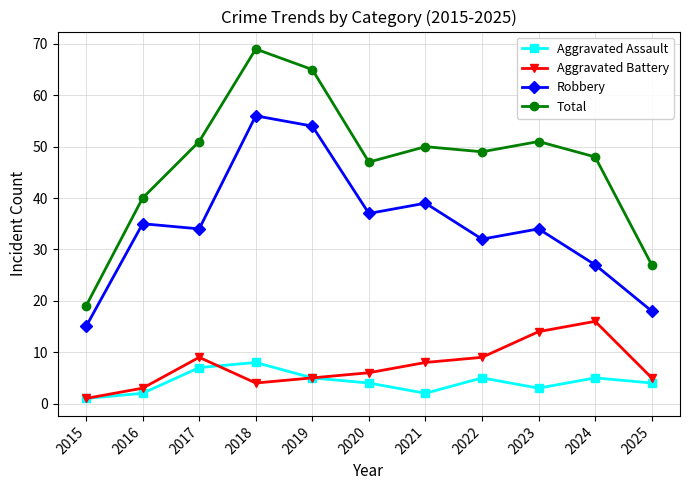

What is the spread (max minus min) of values at 2024?

43